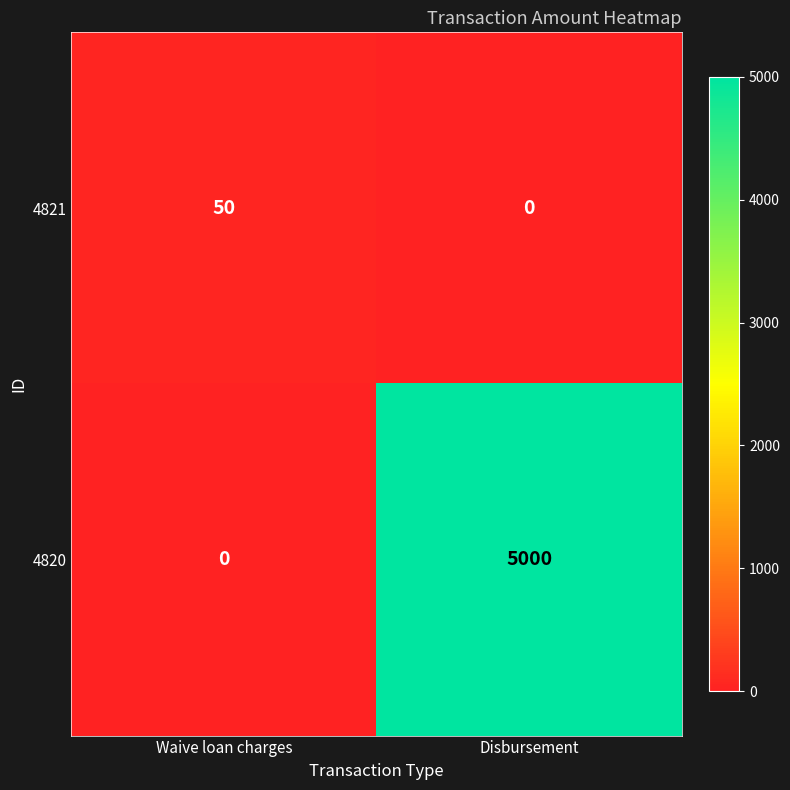

What is the difference between the 4820 values at Disbursement and Waive loan charges?

5000